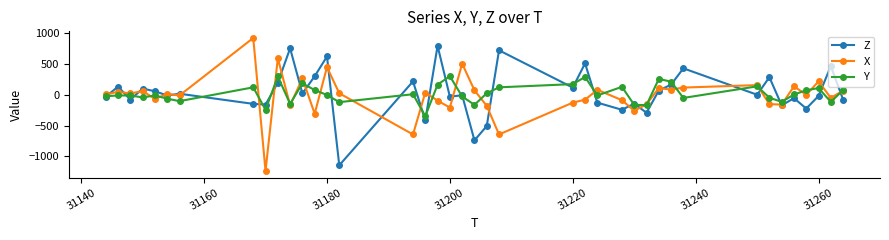

Does the chart have visible grid lines?

No